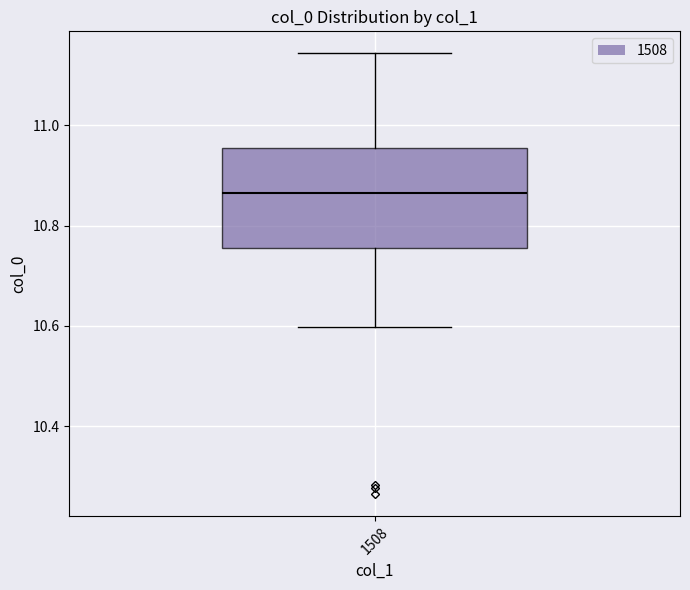

Read this box plot against the y-axis: the position of the median line, the range covered by the box, and the ends of both whiskers. The values are not printed on the chart, so give them approximately, as read against the axis.

median 10.86, box 10.76 to 10.96, whiskers 10.60 to 11.14